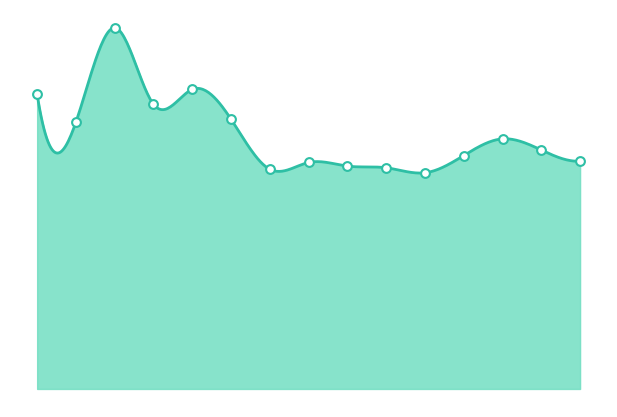

Between 20210122 and 20210301, which is larger?

20210122